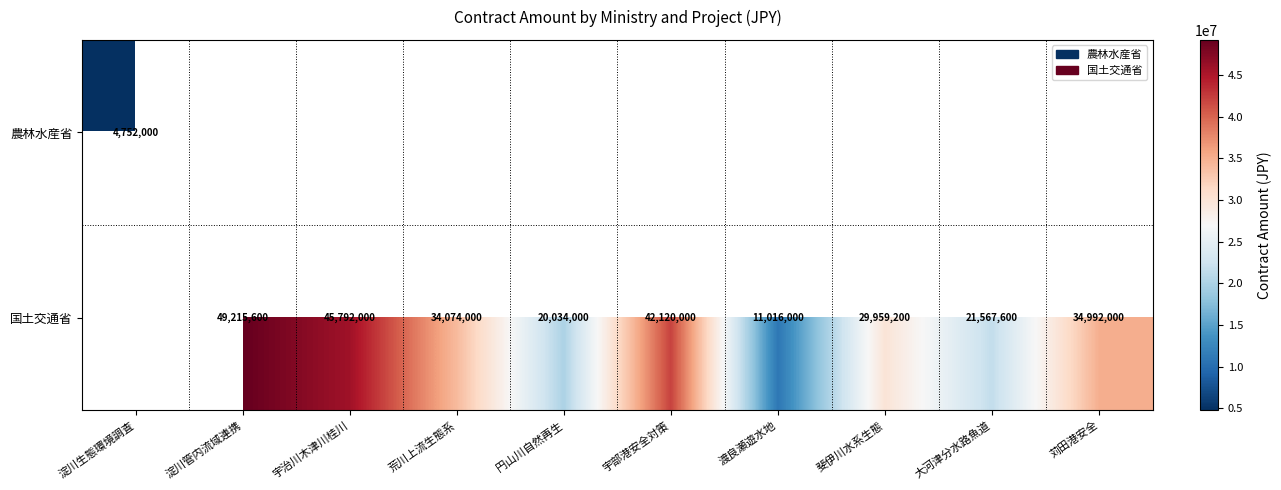

True or false: 国土交通省 has a value of 42120000 at 宇部港安全対策.

True